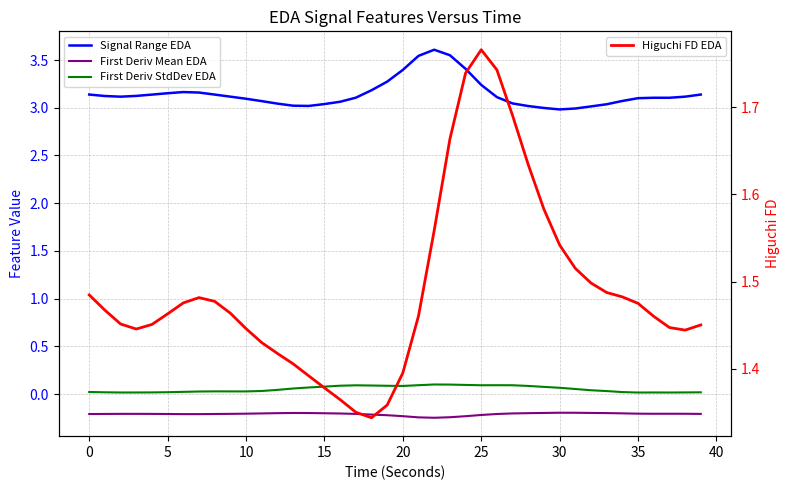

Reading left to right, transcribe all the data shown in this chart.

Signal Range EDA: 3.1	3.1	3.1	3.1	3.1	3.2	3.2	3.2	3.1	3.1	3.1	3.1	3.0	3.0	3.0	3.0	3.1	3.1	3.2	3.3	3.4	3.5	3.6	3.6	3.4	3.2	3.1	3.0	3.0	3.0	3.0	3.0	3.0	3.0	3.1	3.1	3.1	3.1	3.1	3.1
First Deriv Mean EDA: -0.2	-0.2	-0.2	-0.2	-0.2	-0.2	-0.2	-0.2	-0.2	-0.2	-0.2	-0.2	-0.2	-0.2	-0.2	-0.2	-0.2	-0.2	-0.2	-0.2	-0.2	-0.2	-0.2	-0.2	-0.2	-0.2	-0.2	-0.2	-0.2	-0.2	-0.2	-0.2	-0.2	-0.2	-0.2	-0.2	-0.2	-0.2	-0.2	-0.2
First Deriv StdDev EDA: 0.0	0.0	0.0	0.0	0.0	0.0	0.0	0.0	0.0	0.0	0.0	0.0	0.0	0.1	0.1	0.1	0.1	0.1	0.1	0.1	0.1	0.1	0.1	0.1	0.1	0.1	0.1	0.1	0.1	0.1	0.1	0.1	0.0	0.0	0.0	0.0	0.0	0.0	0.0	0.0
Higuchi FD EDA: 1.5	1.5	1.5	1.4	1.5	1.5	1.5	1.5	1.5	1.5	1.4	1.4	1.4	1.4	1.4	1.4	1.4	1.4	1.3	1.4	1.4	1.5	1.6	1.7	1.7	1.8	1.7	1.7	1.6	1.6	1.5	1.5	1.5	1.5	1.5	1.5	1.5	1.4	1.4	1.5